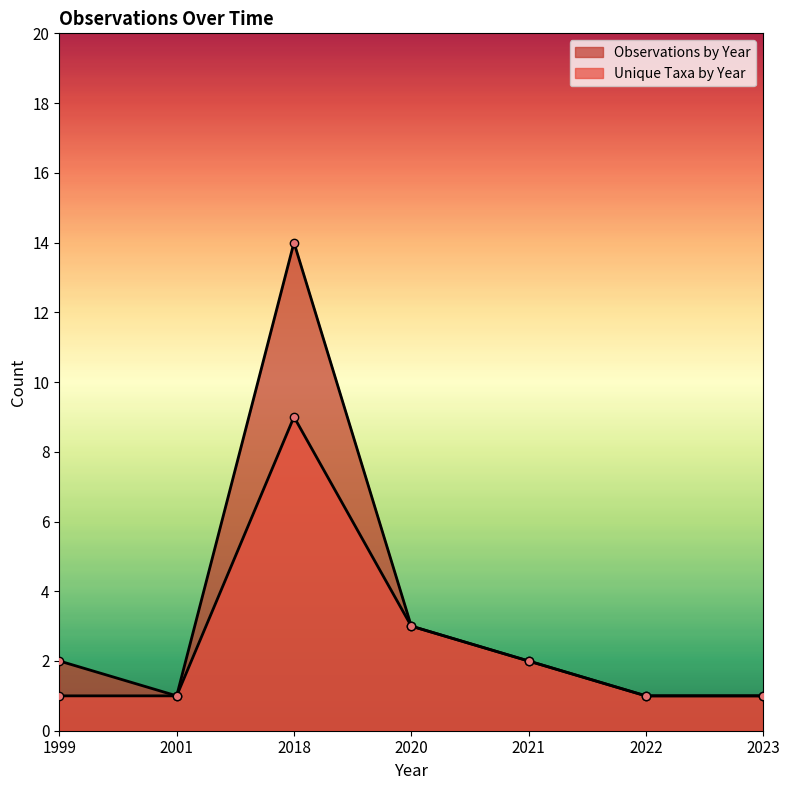

What is the difference between the second highest and minimum values in the Observations by Year series?

2